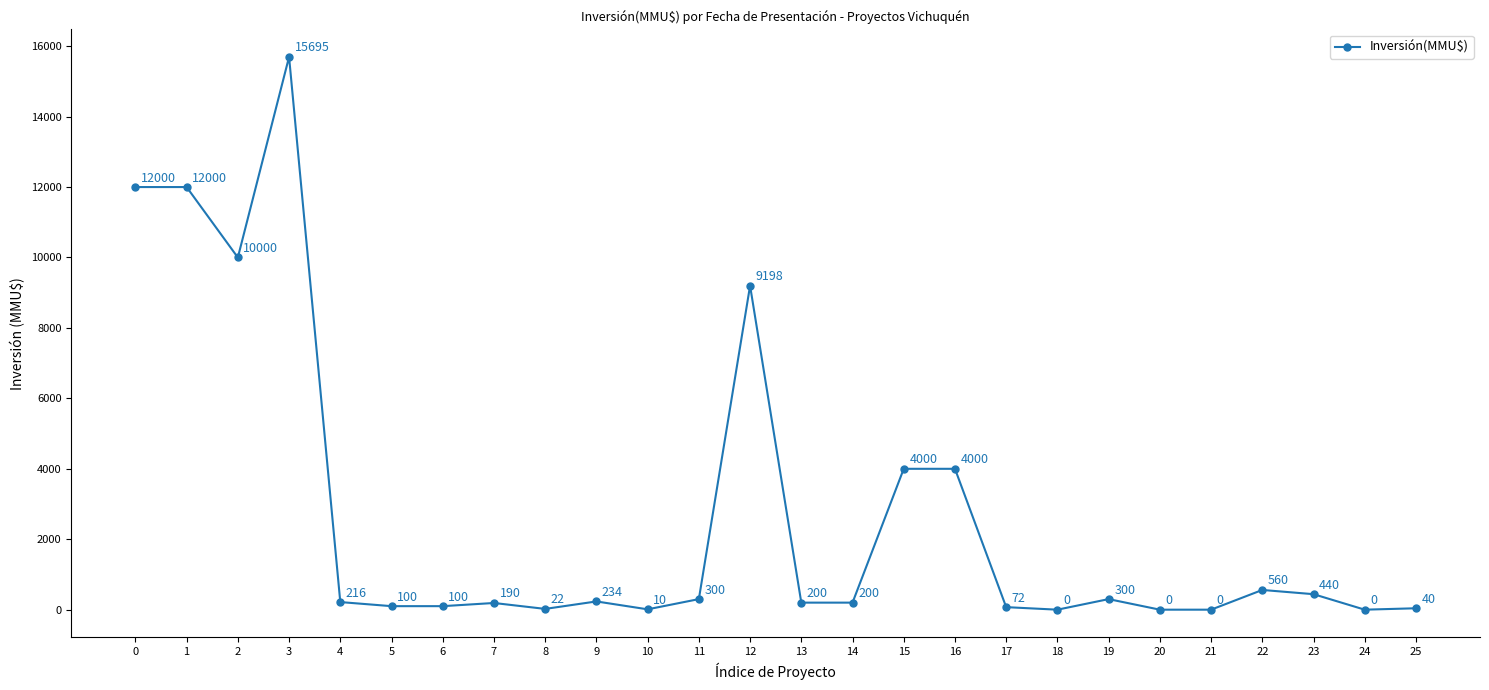

Reading left to right, list all the values displayed in this chart.

0=12000	1=12000	2=10000	3=15695	4=216	5=100	6=100	7=190	8=22	9=234	10=10	11=300	12=9198	13=200	14=200	15=4000	16=4000	17=72	18=0	19=300	20=0	21=0	22=560	23=440	24=0	25=40